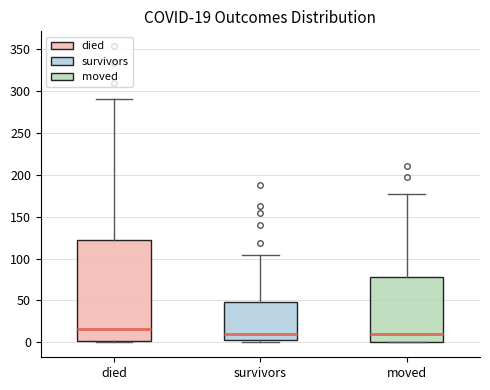

Comparing the boxes themselves (not the whiskers), which one is the tallest?

died